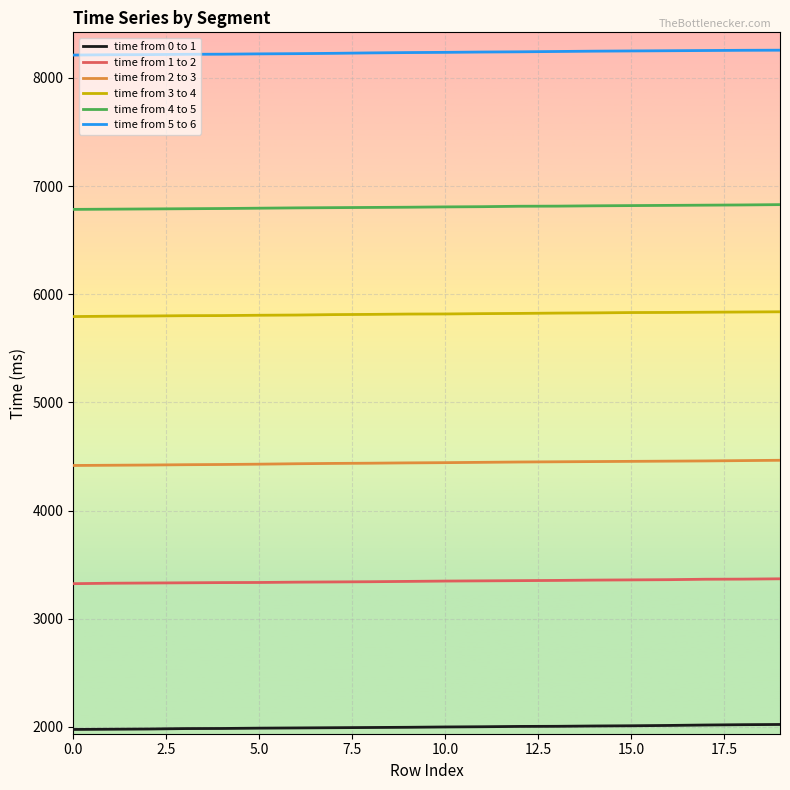

True or false: time from 5 to 6 and time from 0 to 1 cross at least once.

False